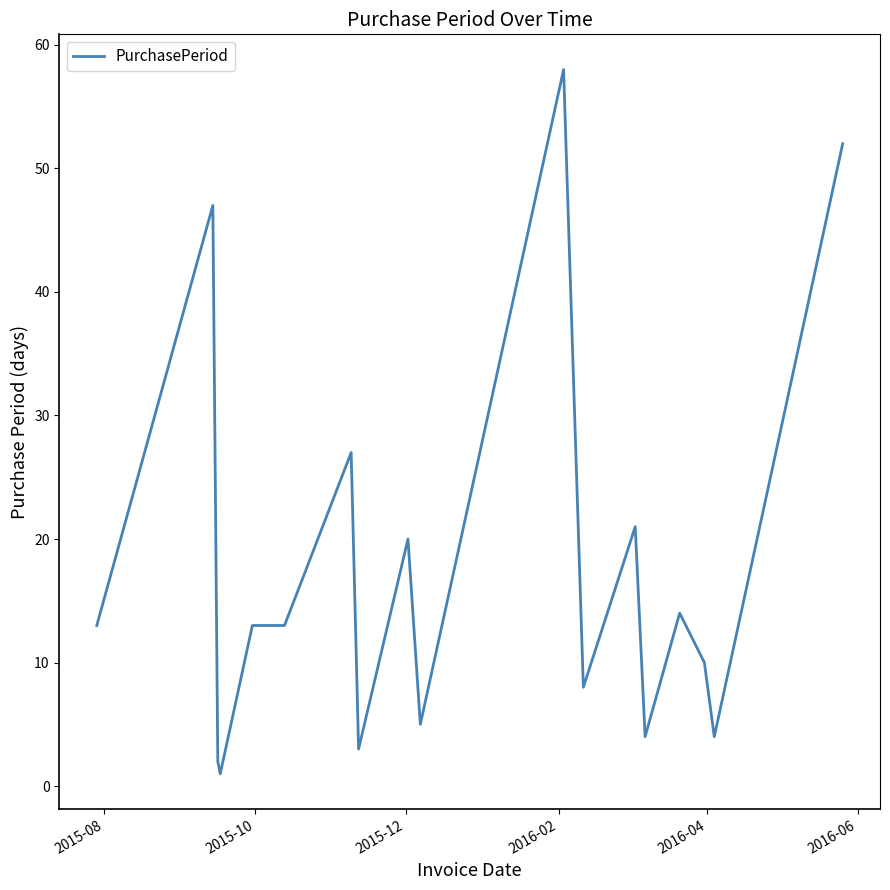

What is the maximum value shown in the chart?

58